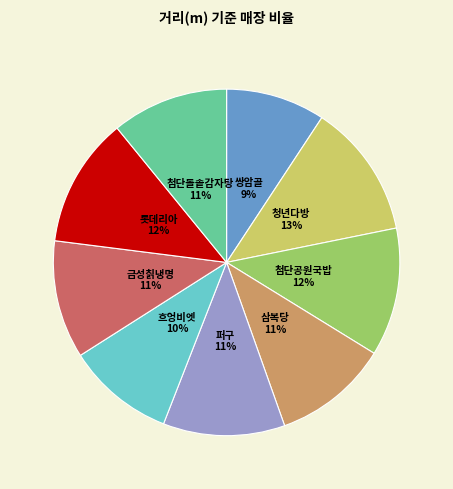

Approximately how many times larger is the value at 흐엉비엣 compared to 쌍암골?

1.1